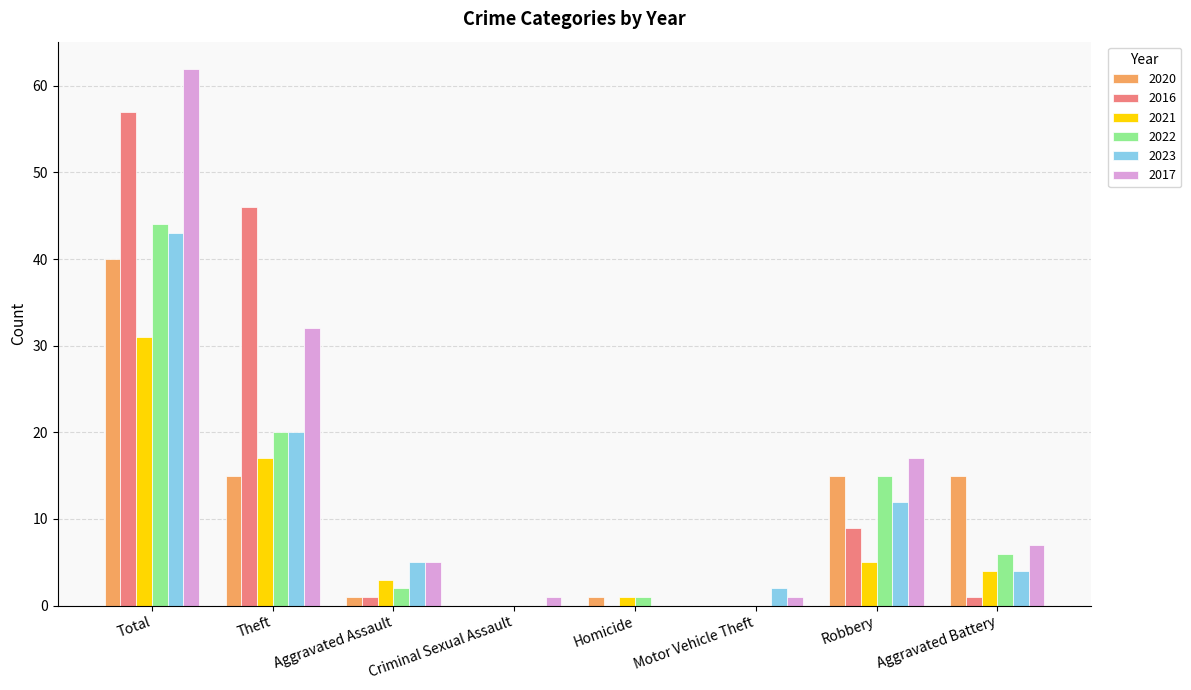

What is the sum of the 2021 values at Theft and Total?

48